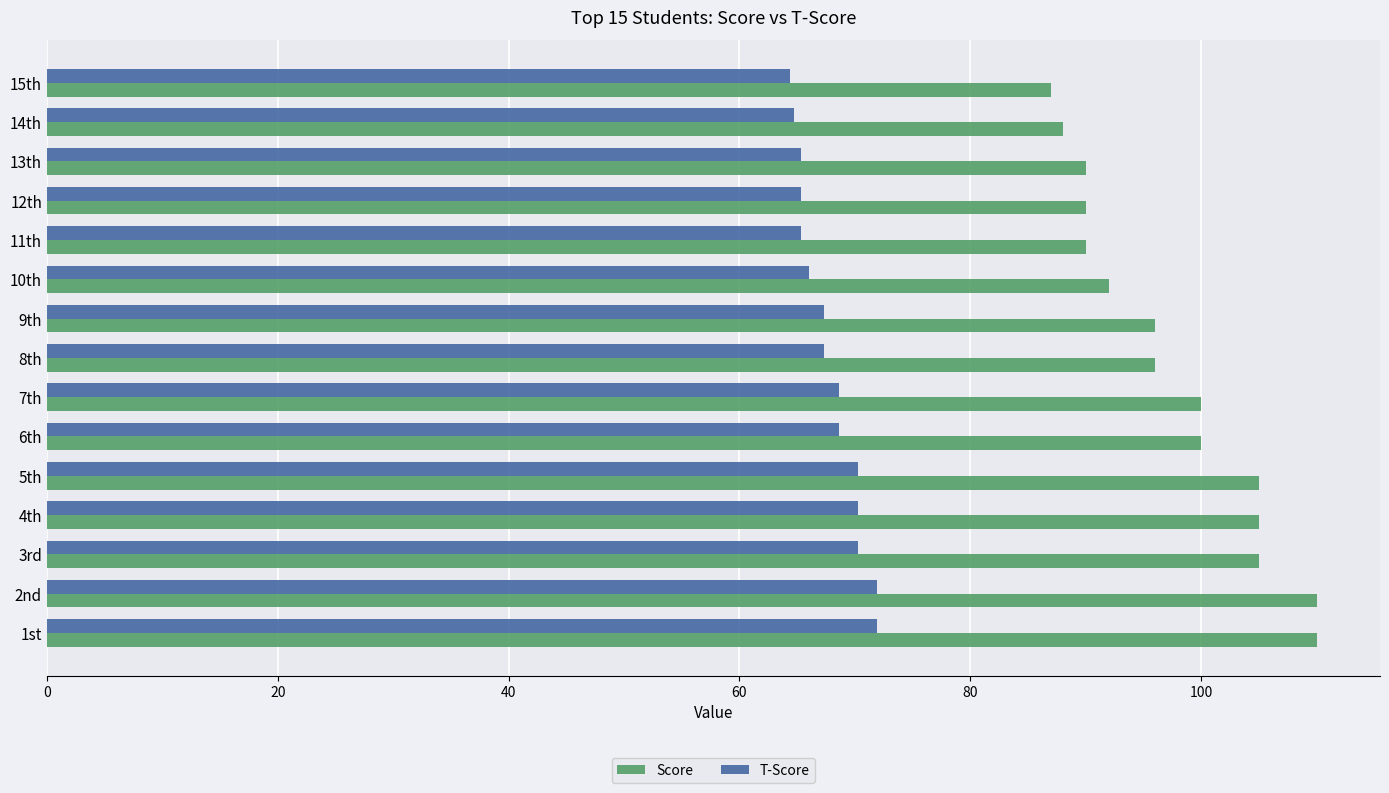

What is the sum of all T-Score values?

1018.0